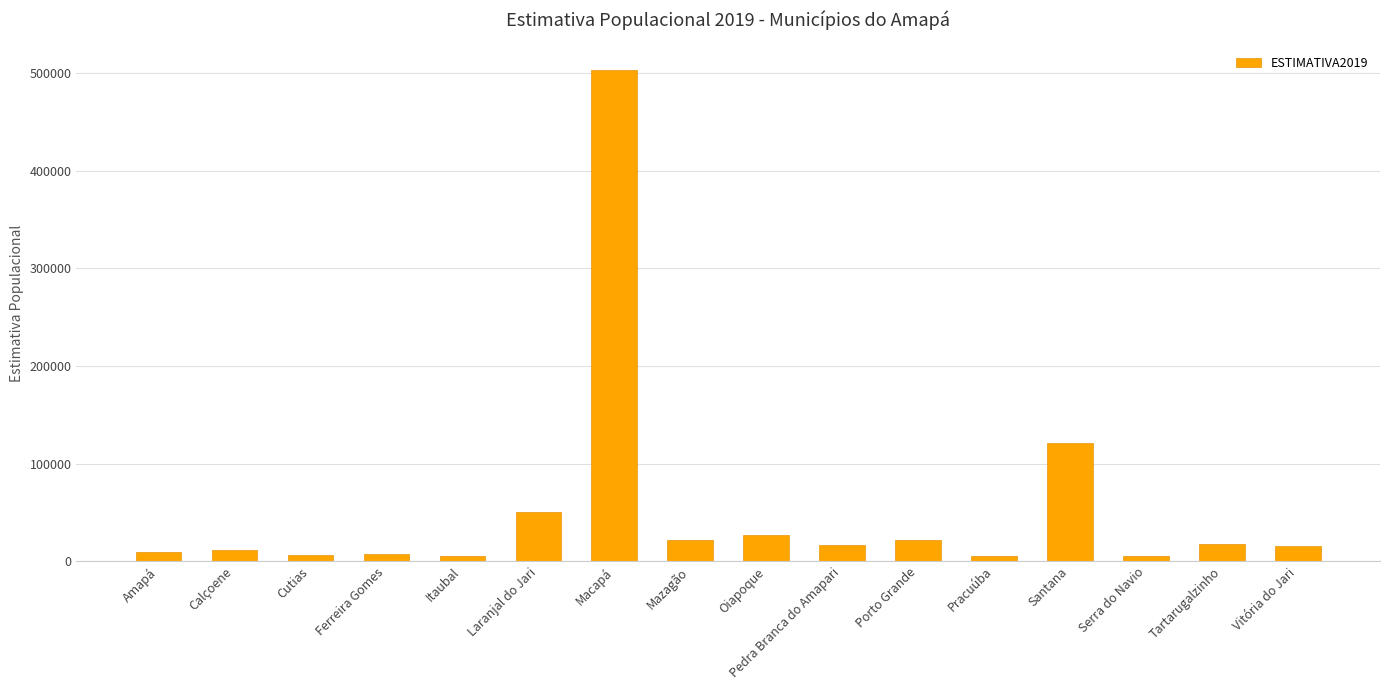

How many values are below 16502?

8